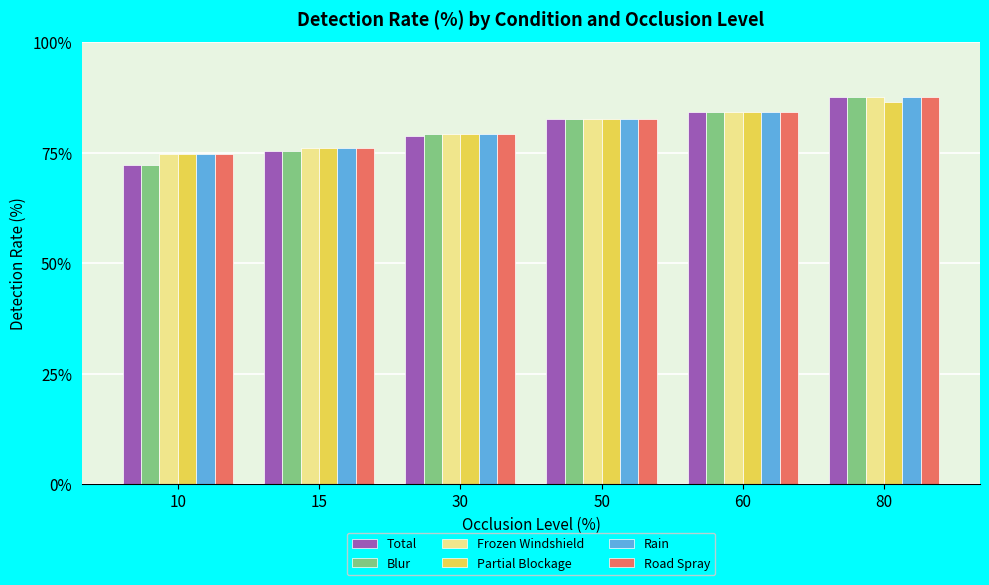

Is the value of Frozen Windshield at 80 greater than the value of Blur at 15?

Yes